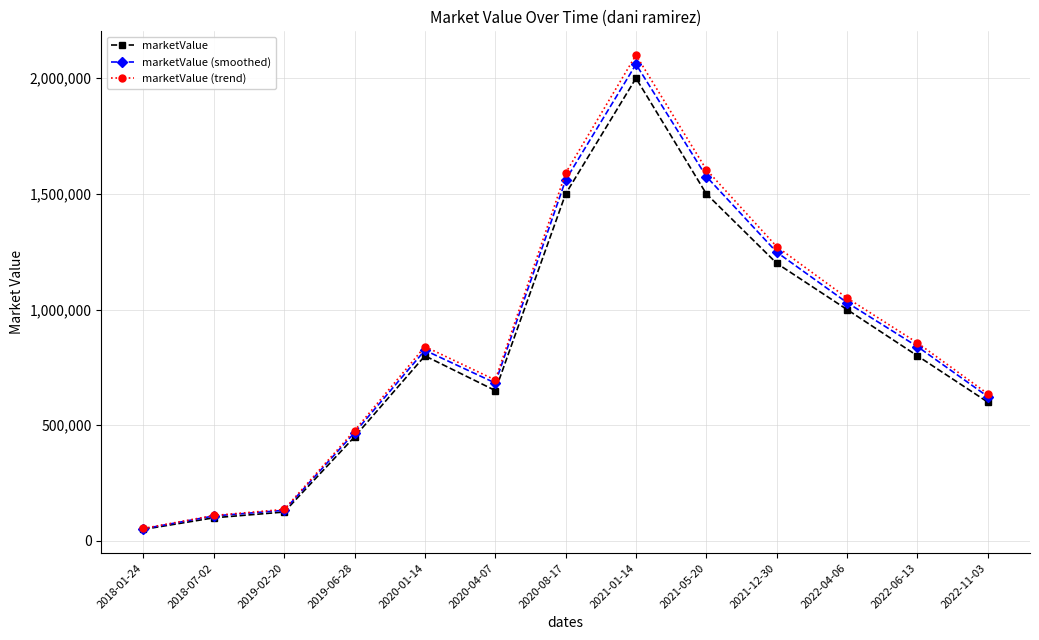

The value of marketValue (smoothed) at 2022-04-06 is 1030000.0. True or false?

True